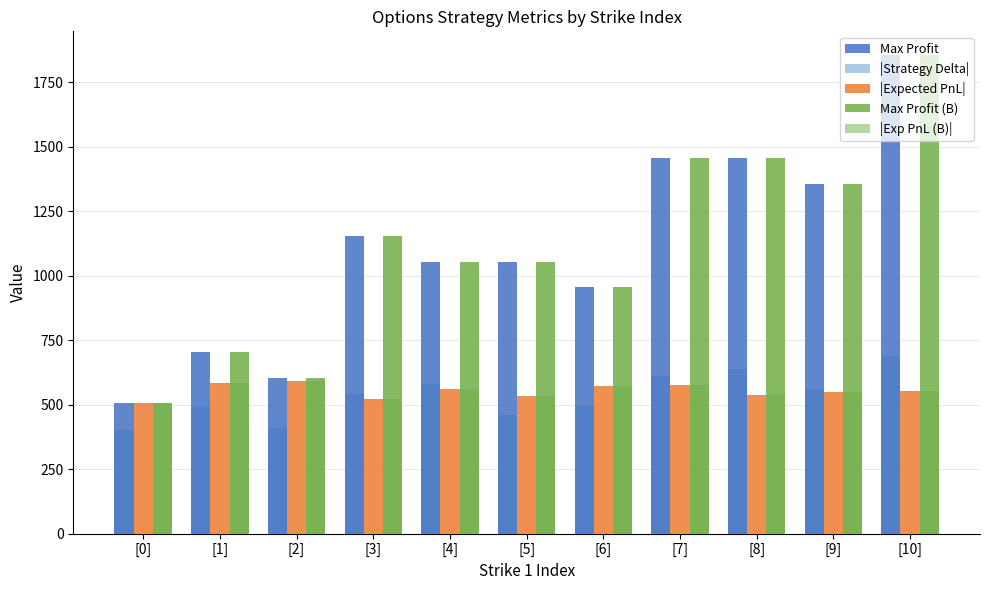

Count the number of categories in the chart.

11